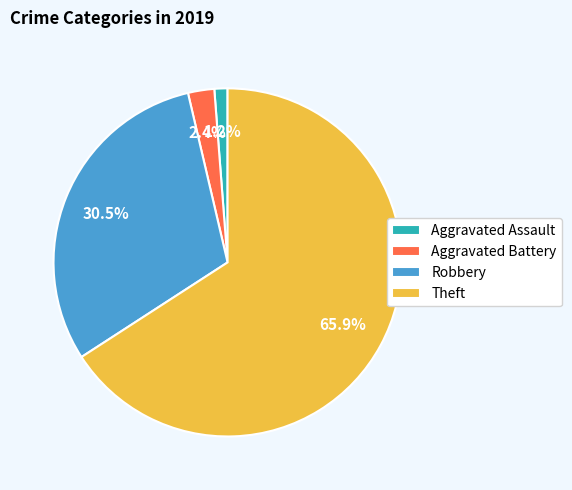

How many segments does this pie chart have?

4